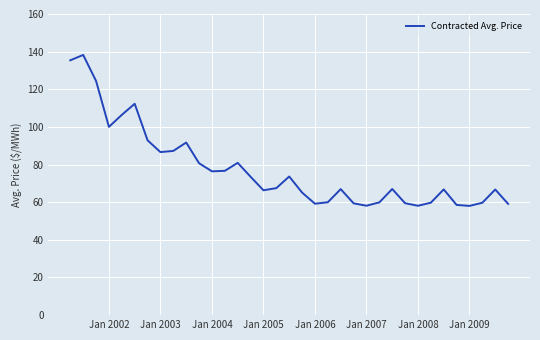

What is the greatest value displayed?

138.3